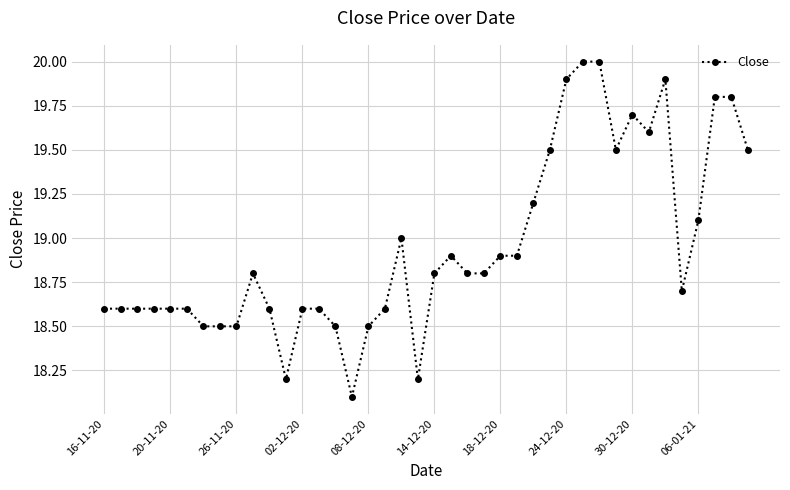

What is the smallest value displayed?

18.1